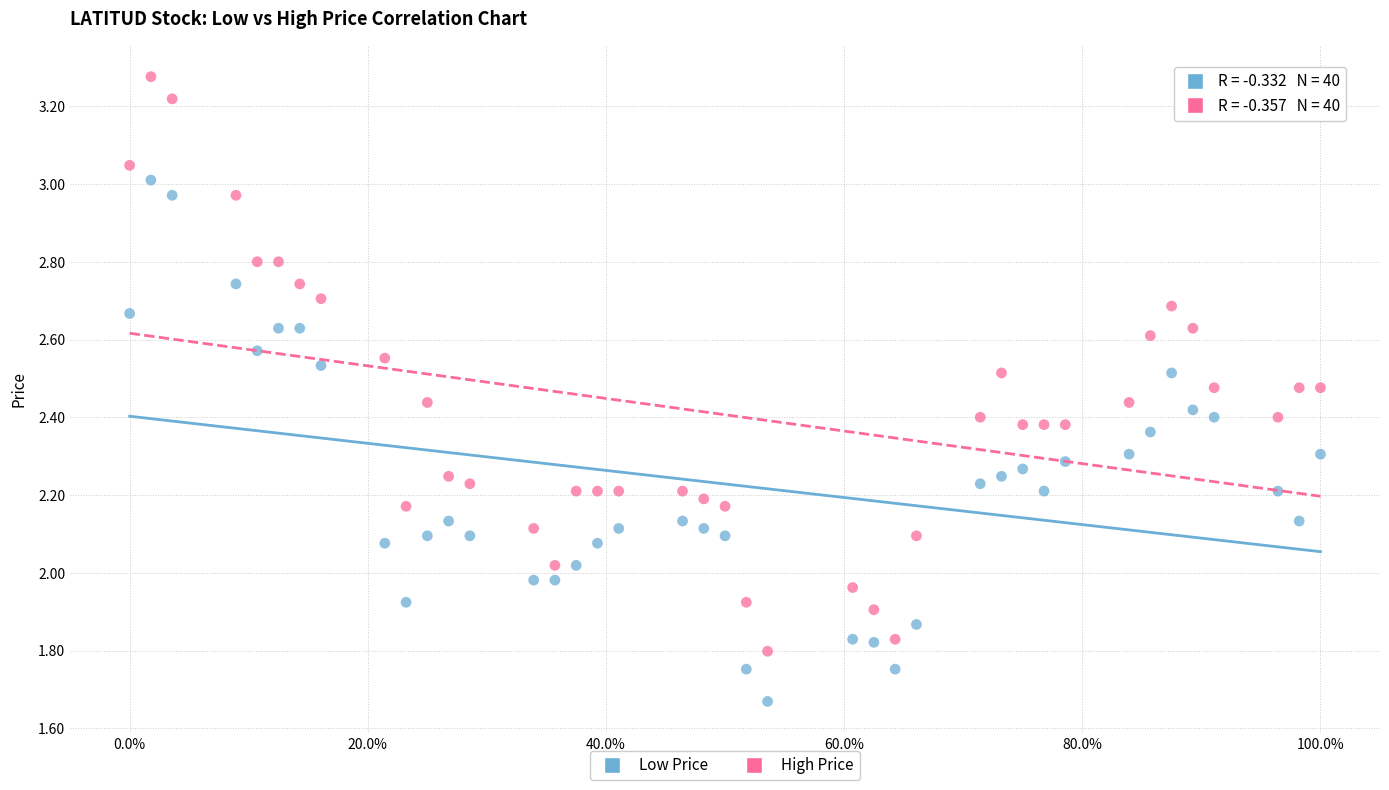

Which series reaches the maximum Y coordinate?

High Price